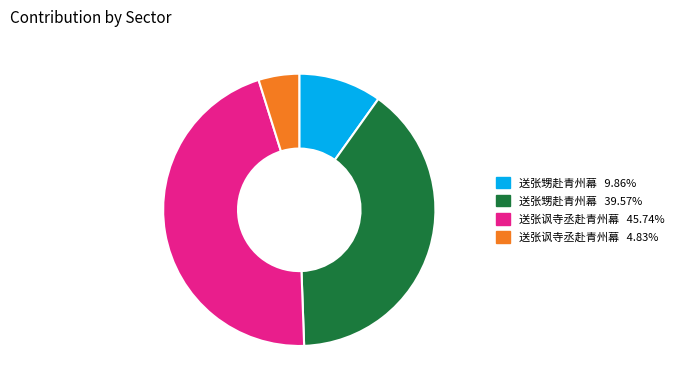

Is there any slice that represents more than half of the pie?

No